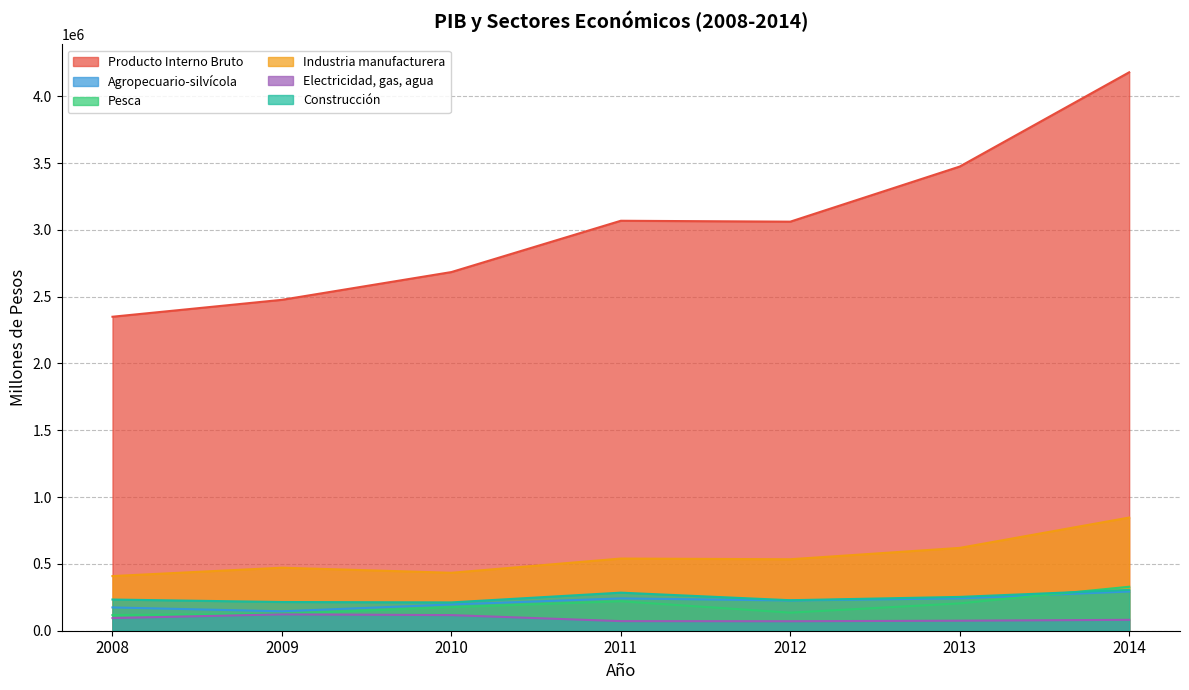

Does the chart have visible grid lines?

Yes